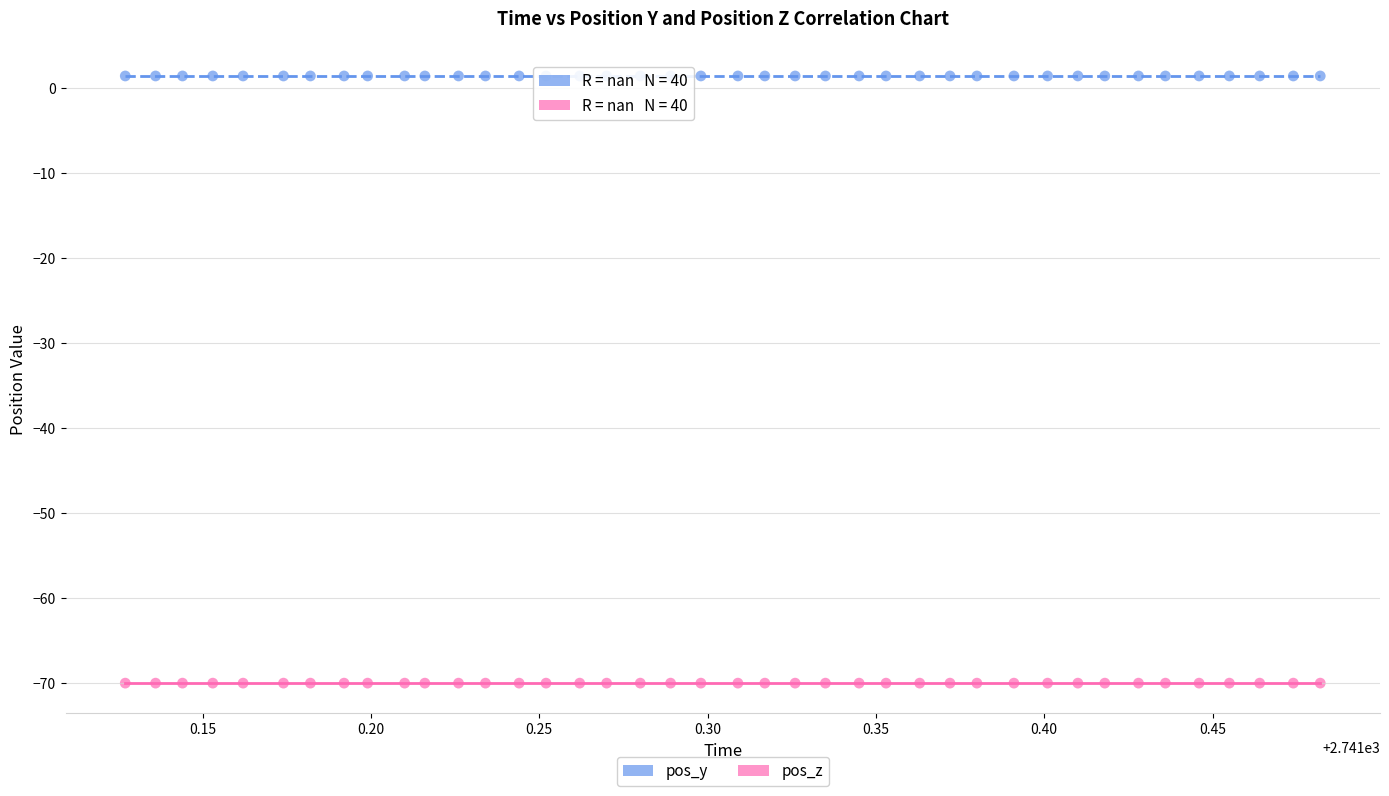

Which series contains the highest Y value?

pos_z